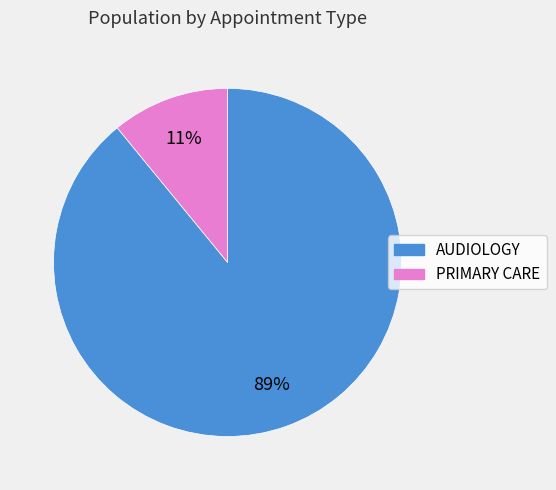

Count the number of slices in the pie.

2